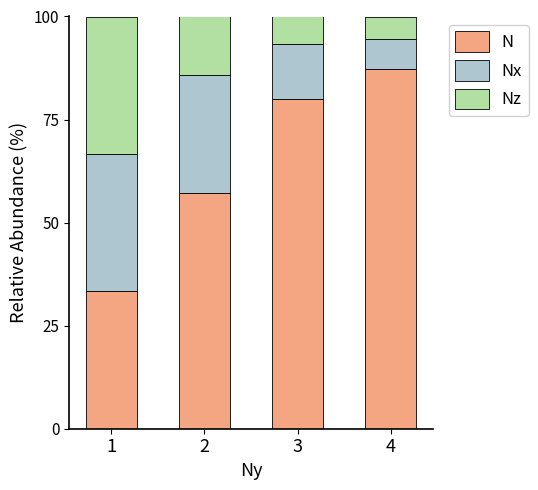

At which label does N reach its peak?

4